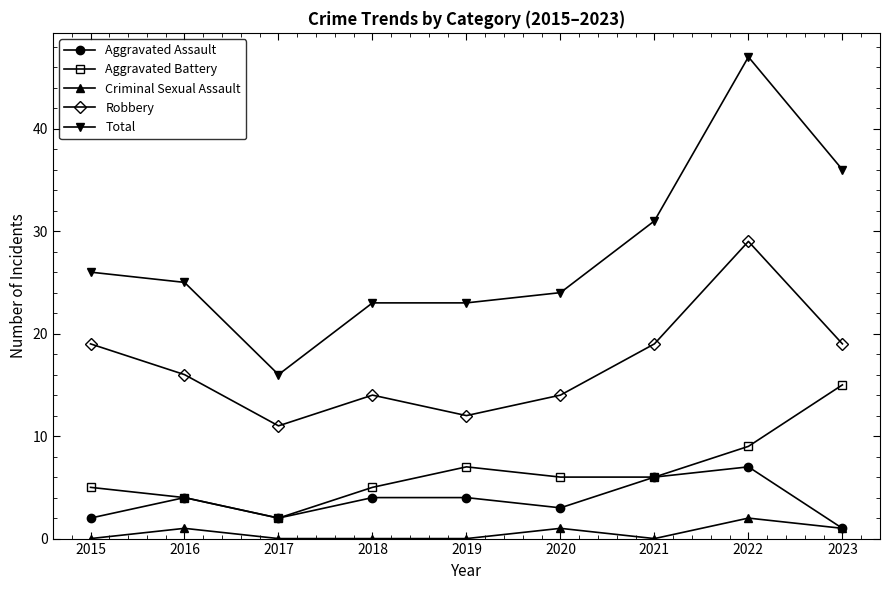

At which category does Aggravated Battery reach its first local valley?

2017